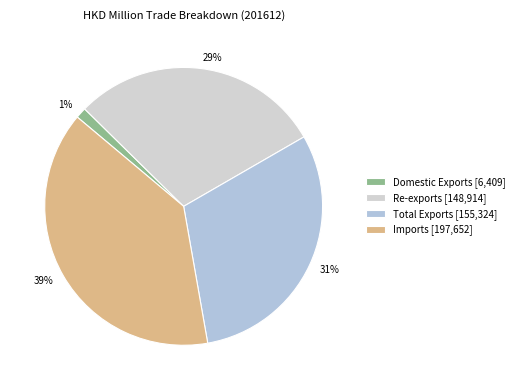

Is the sum of 29% and 31% greater than half?

Yes